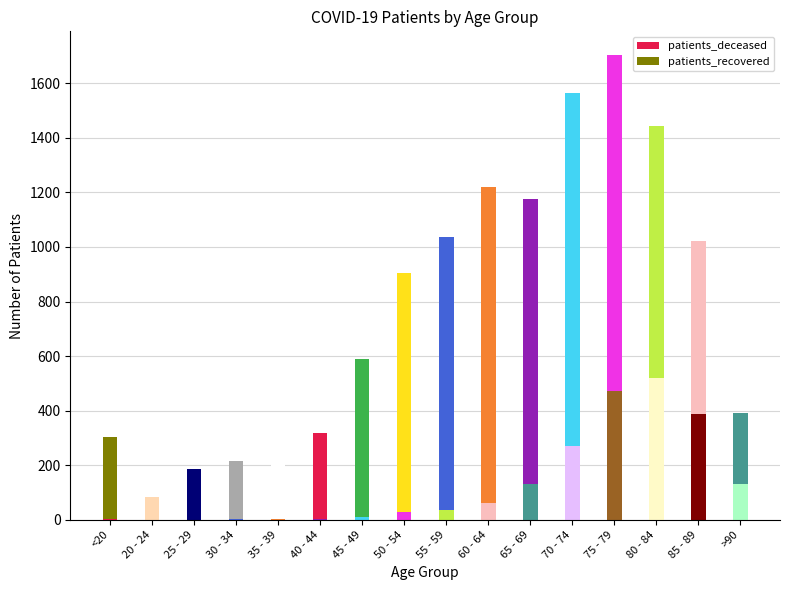

Which category has the lowest value in the patients_deceased series?

20 - 24